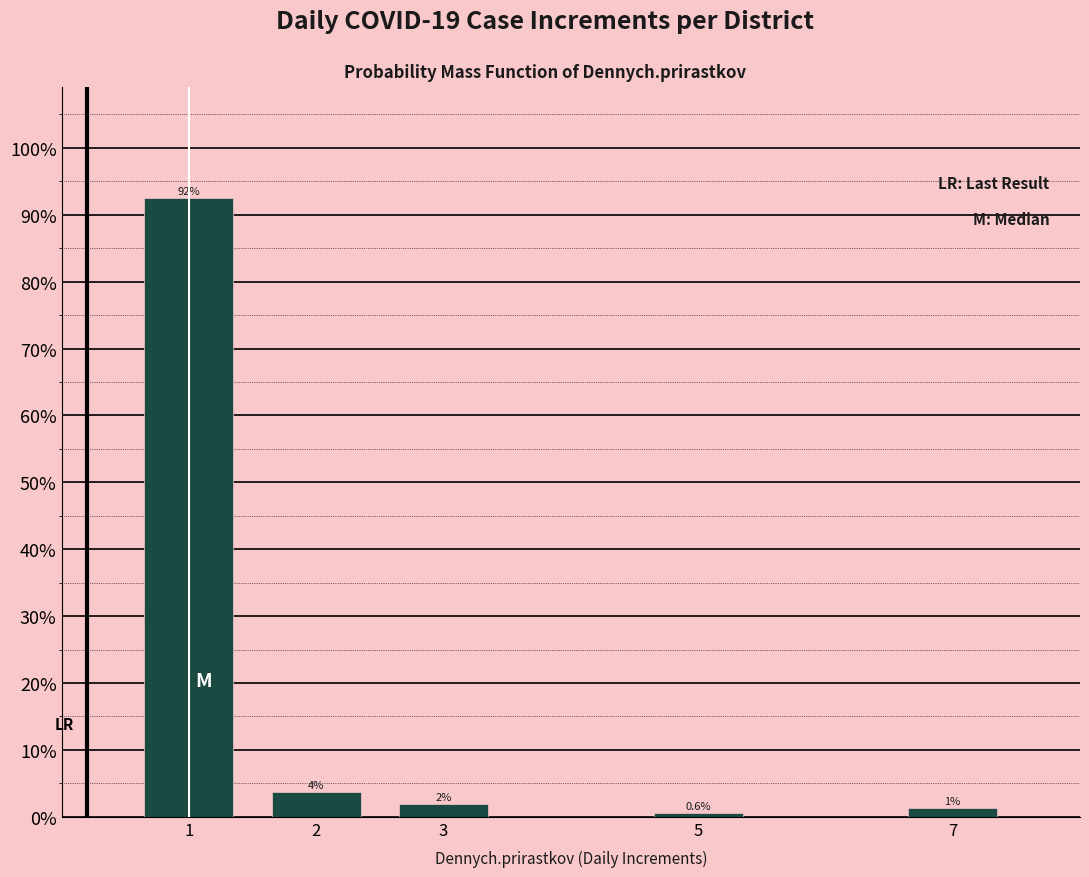

Are the bars horizontal?

No